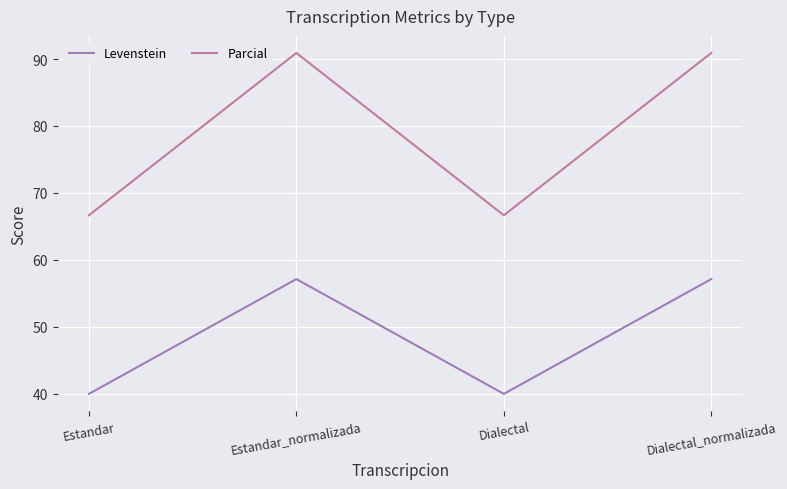

Which series has the largest total across all categories?

Parcial